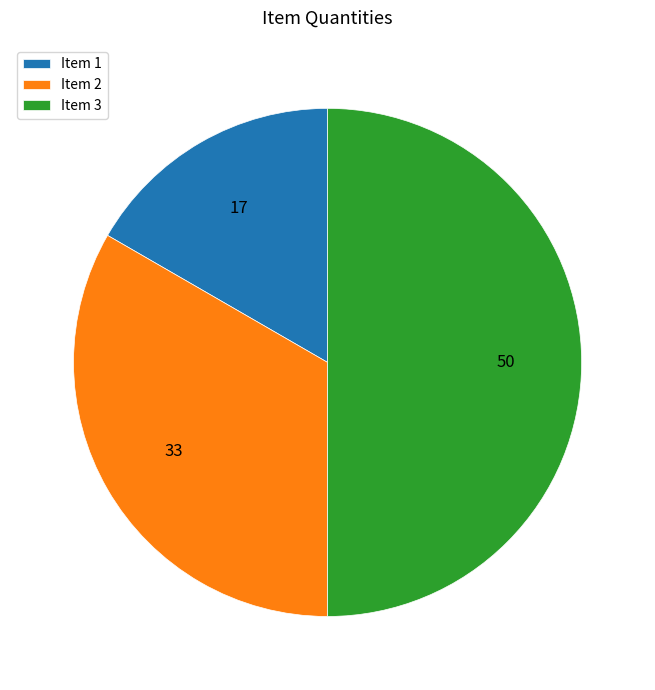

The Item 1 slice represents 3% of the pie. True or false?

False